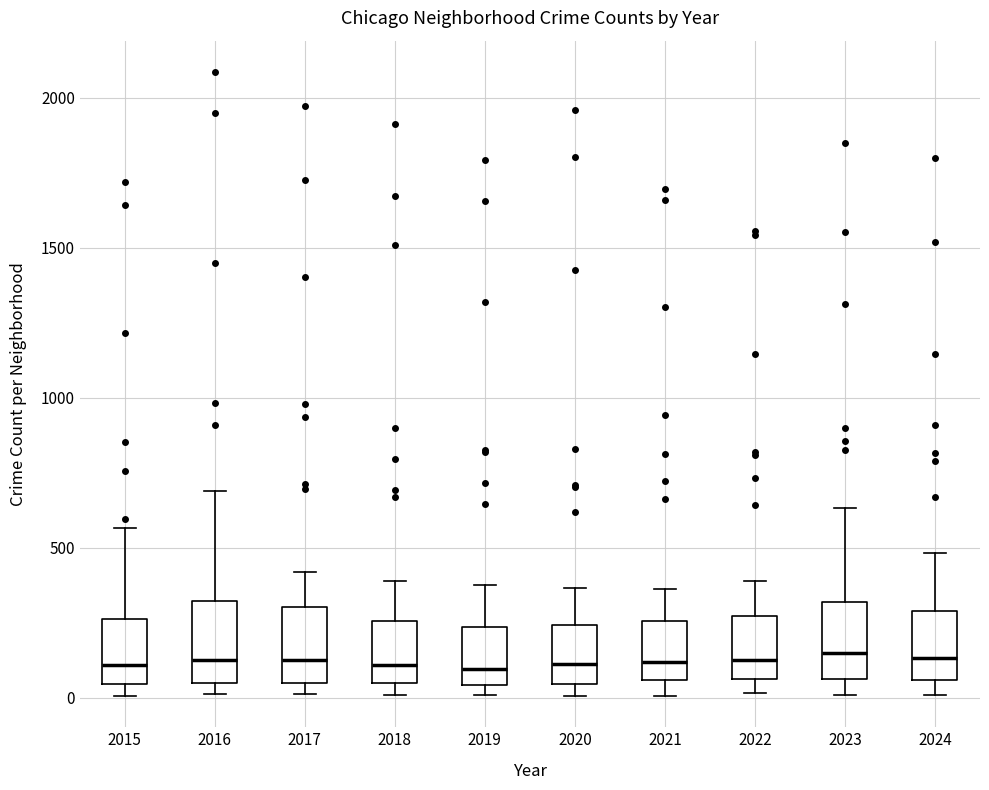

Reading left to right, read every box against the y-axis: the position of its median line, the range the box covers, and the ends of its whiskers. The values are not printed on the chart, so give them approximately, as read against the axis.

2015: median 100, box 50 to 250, whiskers 0 to 550
2016: median 150, box 50 to 300, whiskers 0 to 700
2017: median 100, box 50 to 300, whiskers 0 to 400
2018: median 100, box 50 to 250, whiskers 0 to 400
2019: median 100, box 50 to 250, whiskers 0 to 400
2020: median 100, box 50 to 250, whiskers 0 to 350
2021: median 100, box 50 to 250, whiskers 0 to 350
2022: median 150, box 50 to 250, whiskers 0 to 400
2023: median 150, box 50 to 300, whiskers 0 to 650
2024: median 150, box 50 to 300, whiskers 0 to 500